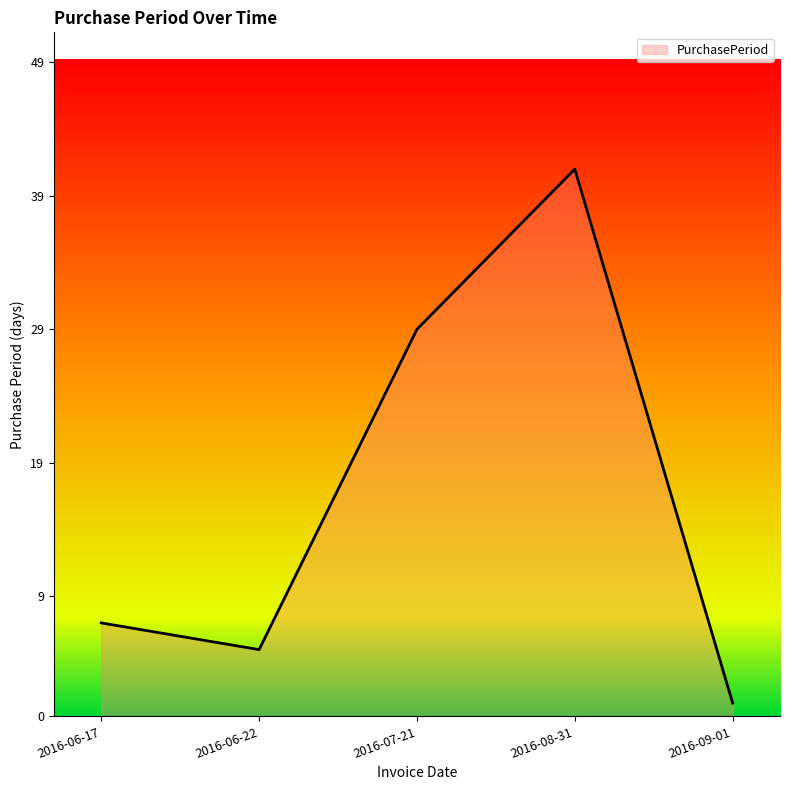

Between 2016-06-17 and 2016-07-21, which is larger?

2016-07-21